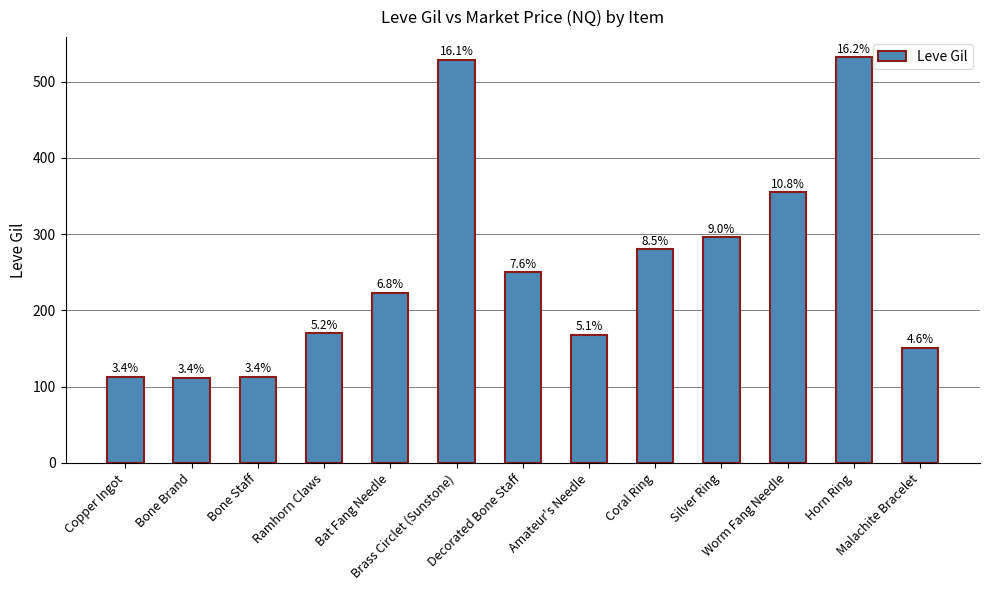

What is the change in value from Bone Brand to Bat Fang Needle?

+111